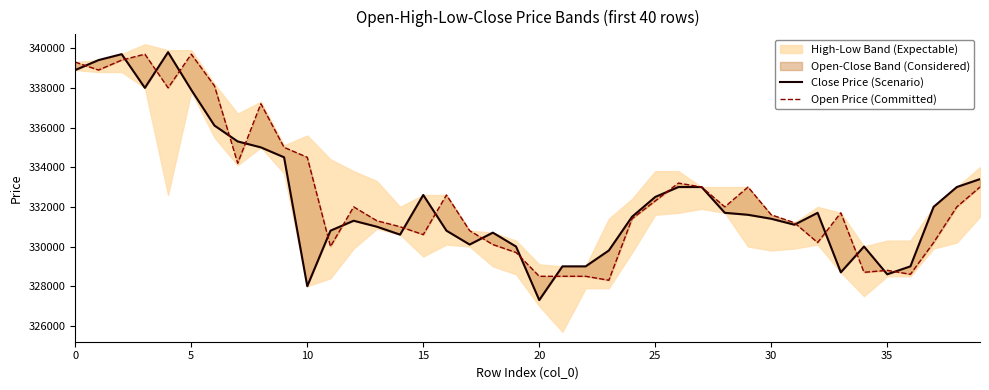

Reading left to right, what are all the values shown in this chart?

Close Price (Scenario): 338900	339400	339700	338000	339800	337900	336100	335300	335000	334500	328000	330800	331300	331000	330600	332600	330800	330100	330700	330000	327300	329000	329000	329800	331500	332500	333000	333000	331700	331600	331400	331100	331700	328700	330000	328600	329000	332000	333000	333400
Open Price (Committed): 339300	338900	339400	339700	338000	339700	338100	334200	337200	335000	334500	330000	332000	331300	331000	330600	332600	330800	330100	329700	328500	328500	328500	328300	331400	332300	333200	333000	332000	333000	331600	331200	330200	331700	328700	328800	328600	330200	332000	333000